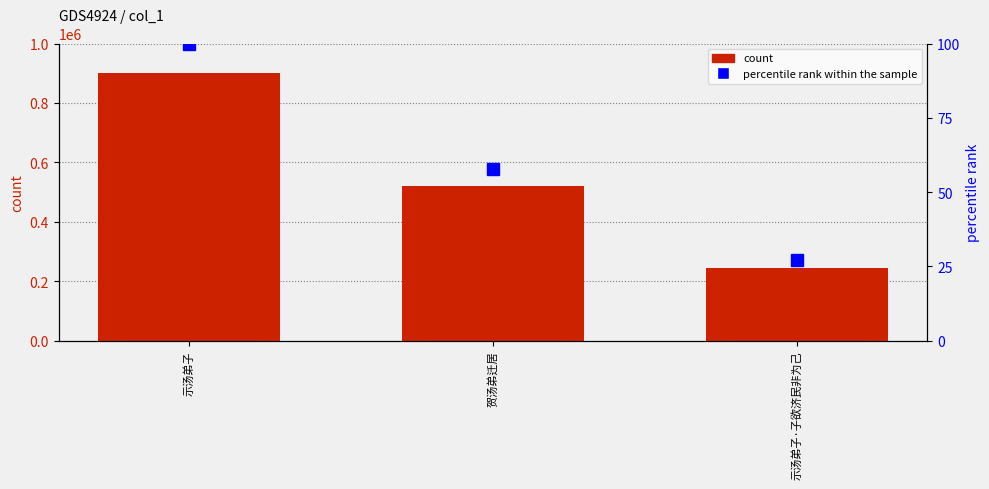

What are all the series names shown in the legend?

count, percentile rank within the sample